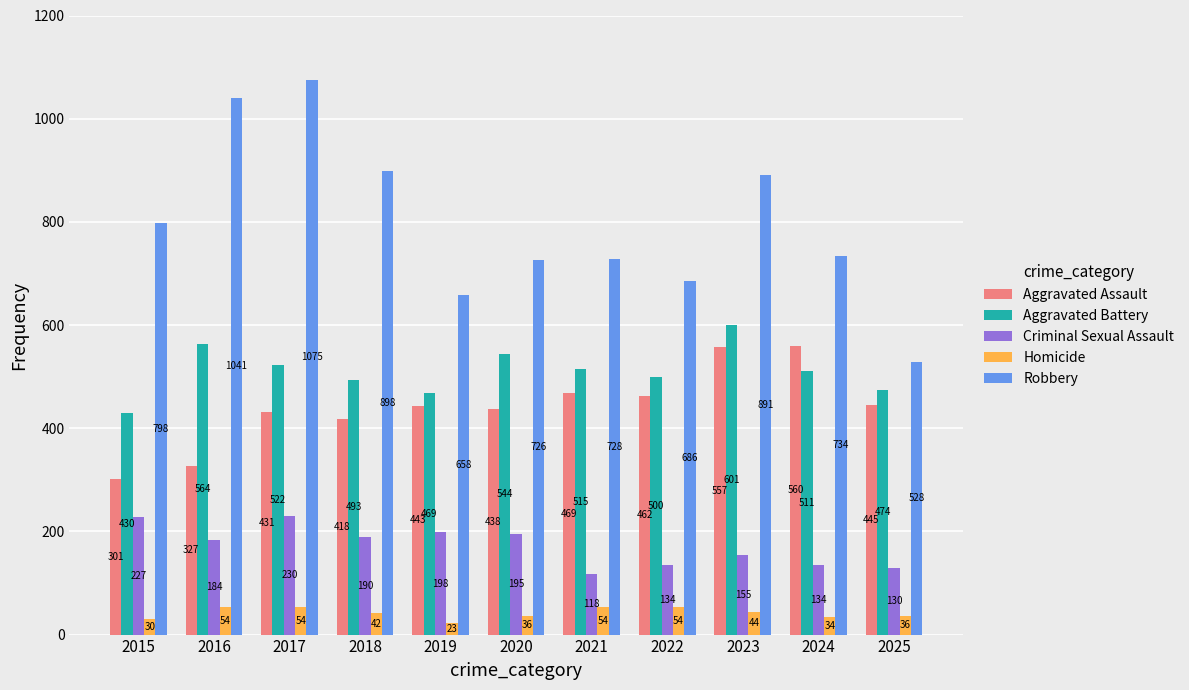

Where does the Homicide series first go above 42?

2016